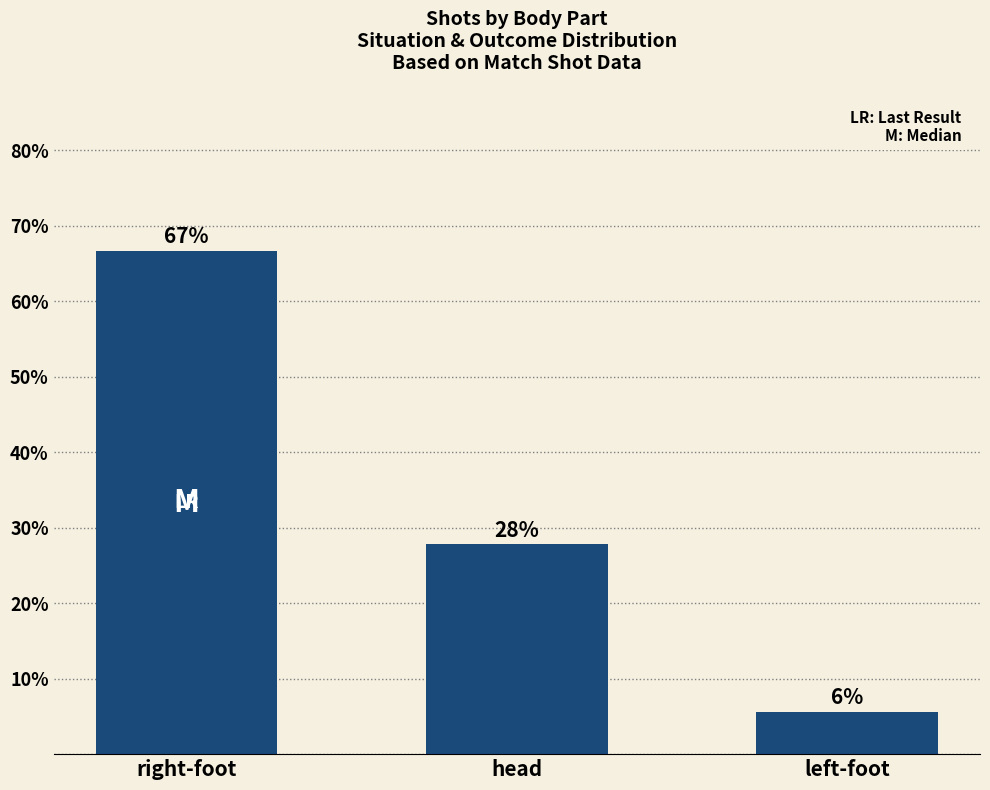

What is the change in value from right-foot to left-foot?

-61.1